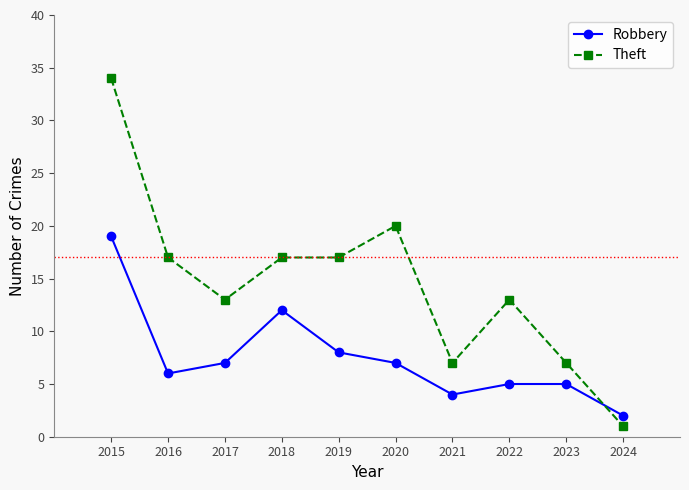

Does the chart display data point markers on the line(s)?

Yes